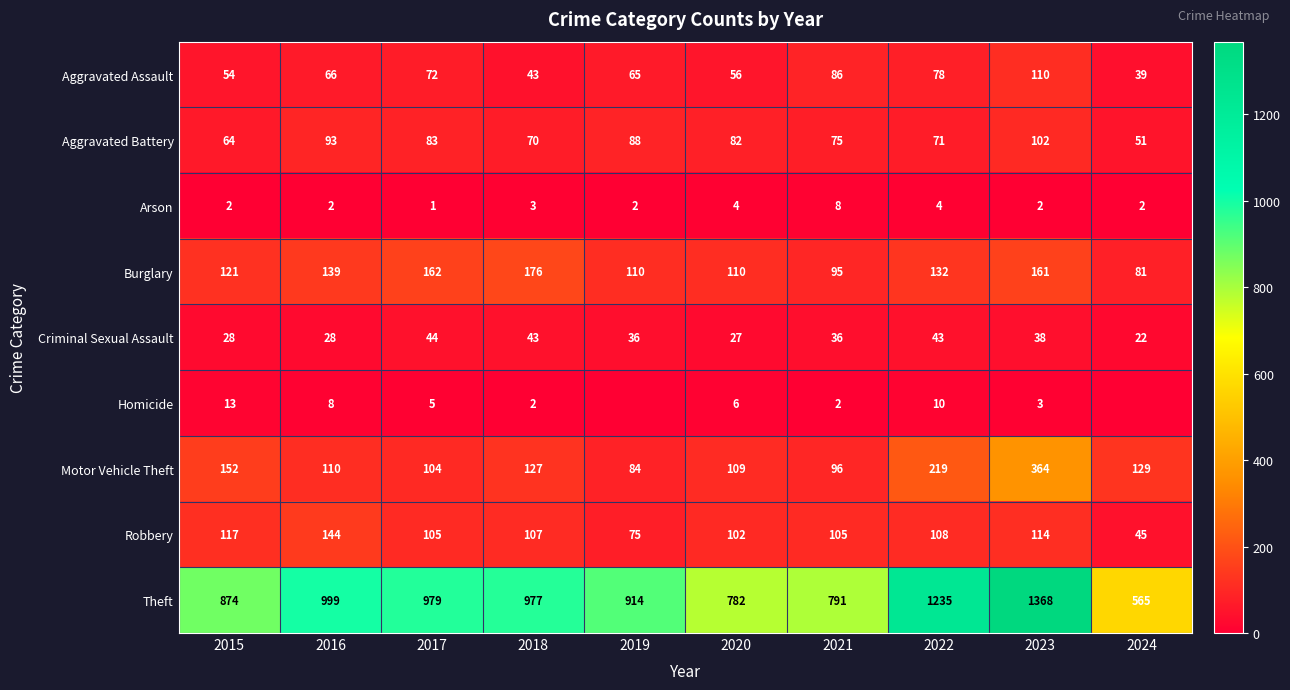

What is the total value across all series at 2016?

1589